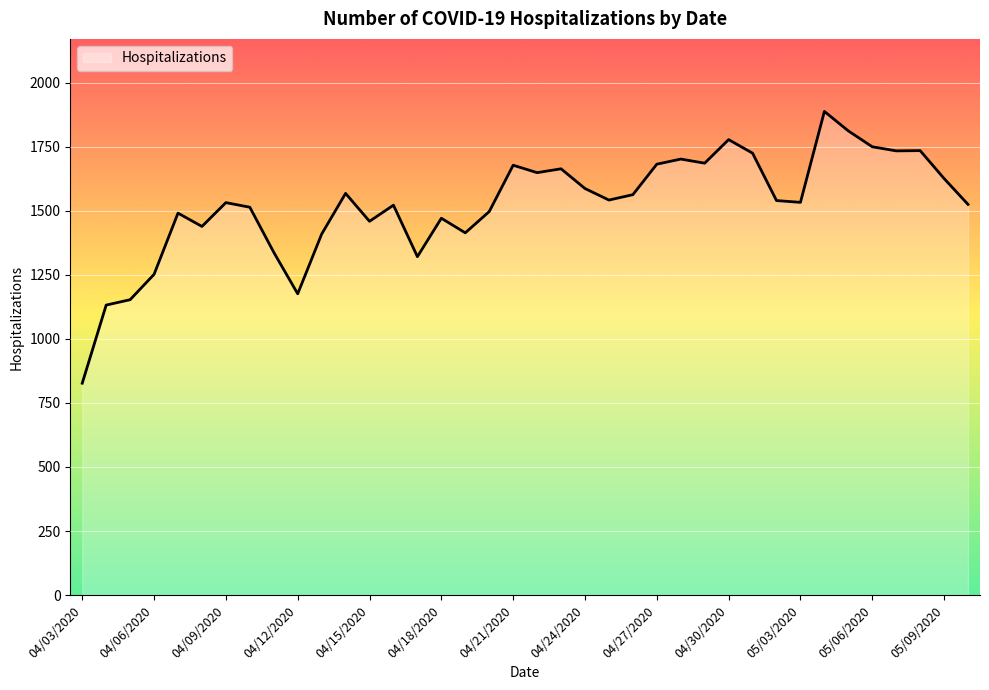

What is the smallest value displayed?

827